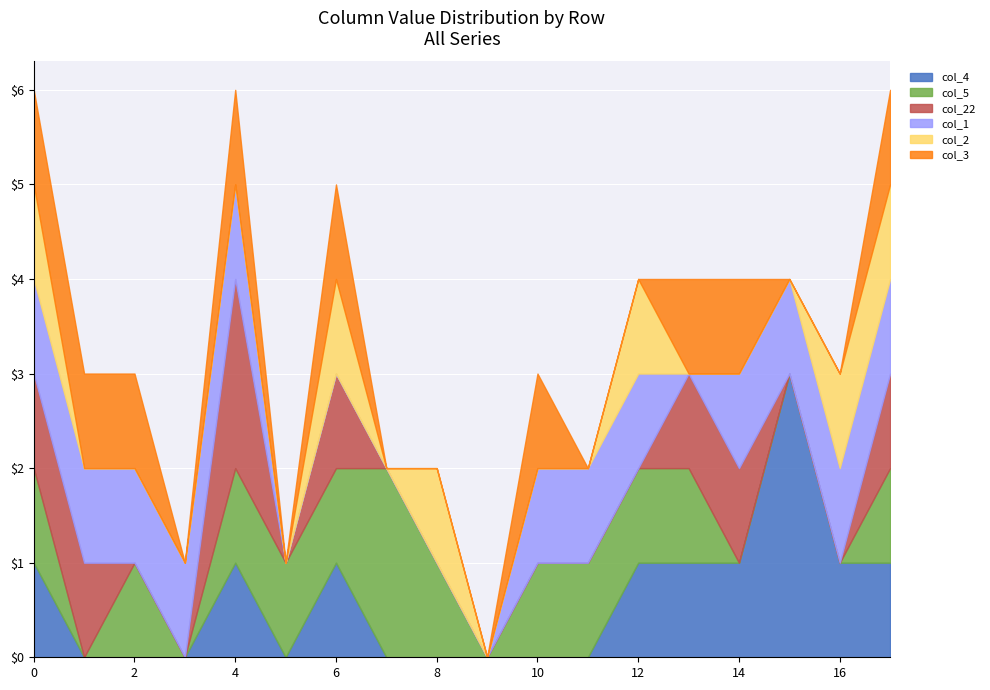

Rank the series at 14 from highest to lowest value.

col_4, col_22, col_1, col_3, col_5, col_2